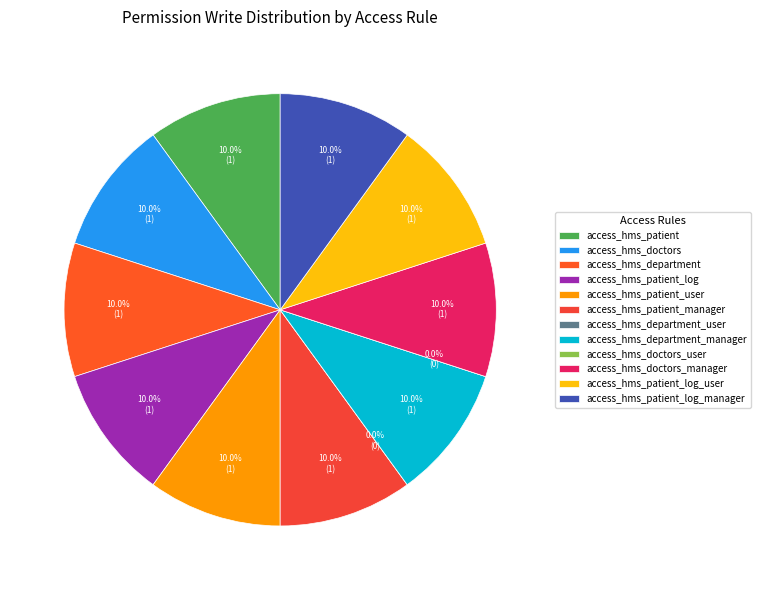

What percentage is the access_hms_patient_log_manager slice, to the nearest percent?

10%